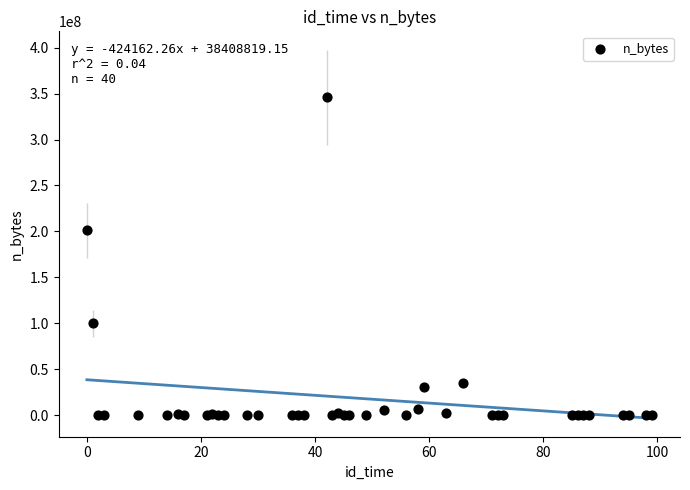

What Y value in the scatter plot is closest to 172975723?

201113686